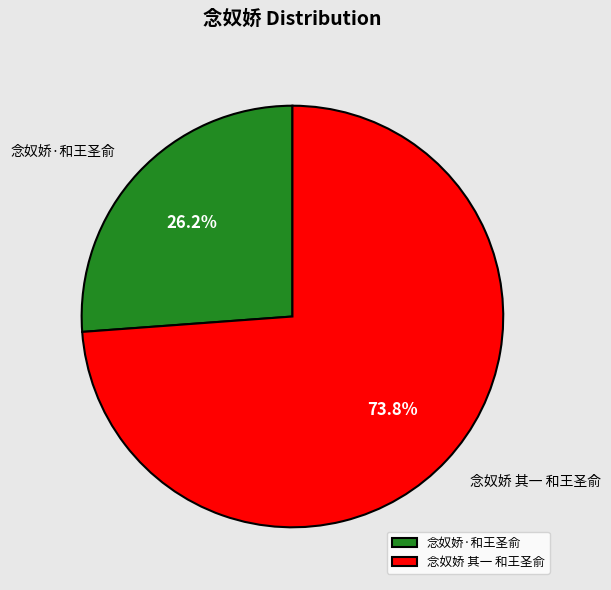

Is 念奴娇 其一 和王圣俞 the majority of the pie?

Yes